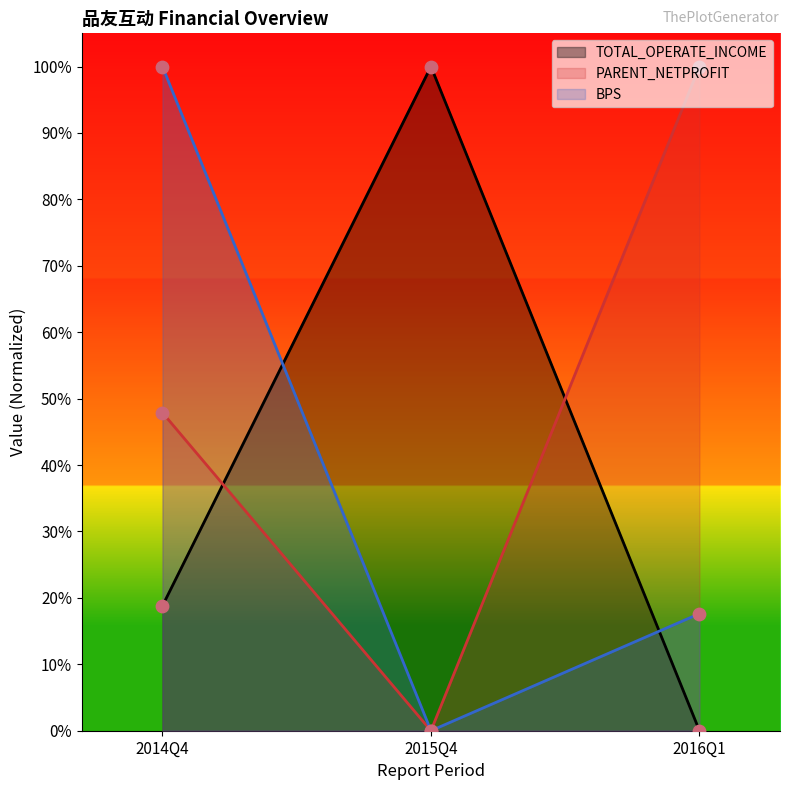

Which series has the largest total across all categories?

PARENT_NETPROFIT